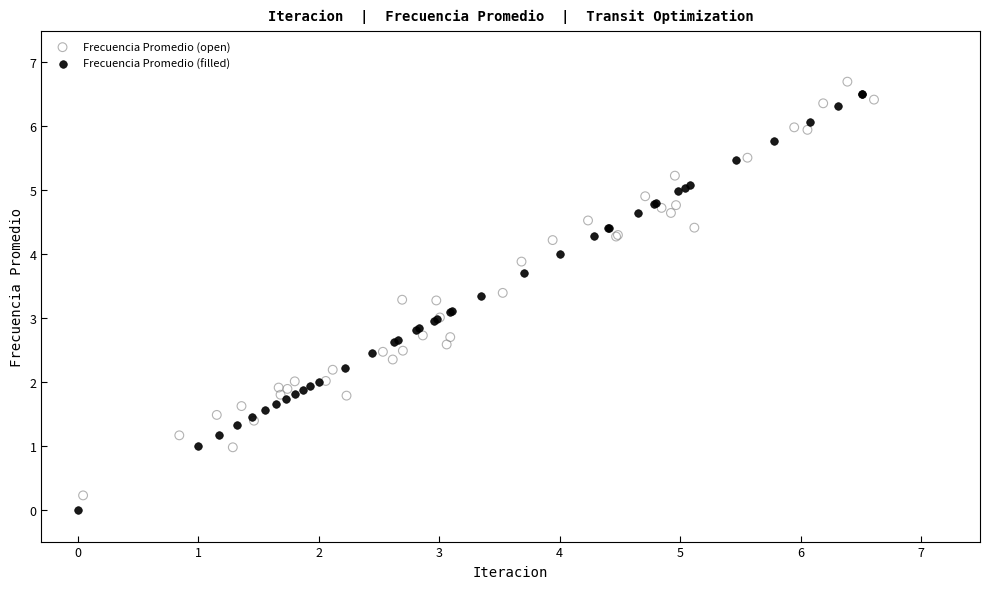

What are all the series names shown in the legend?

Frecuencia Promedio (open), Frecuencia Promedio (filled)